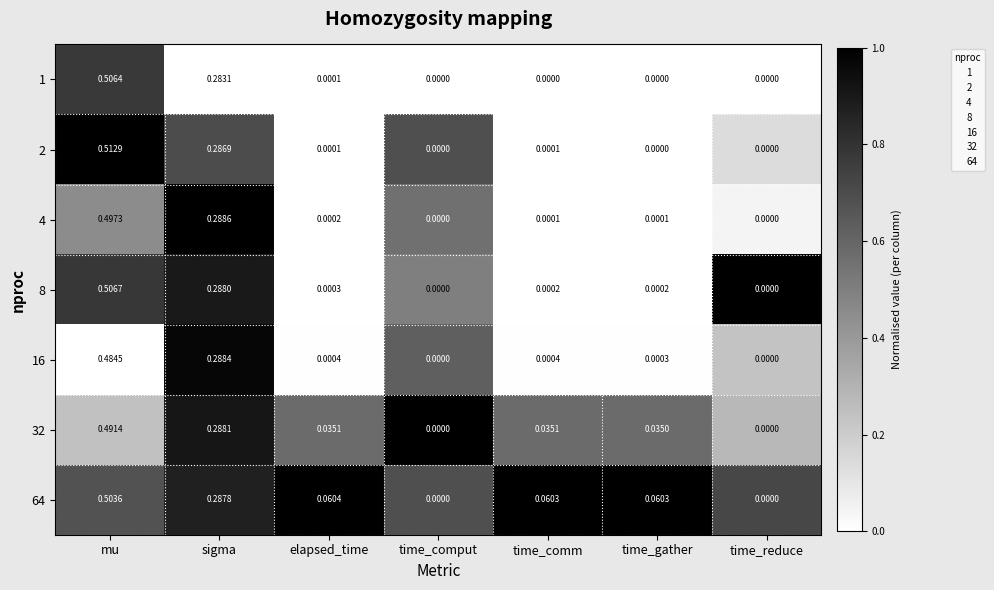

At which category is the sum across all series the highest?

mu